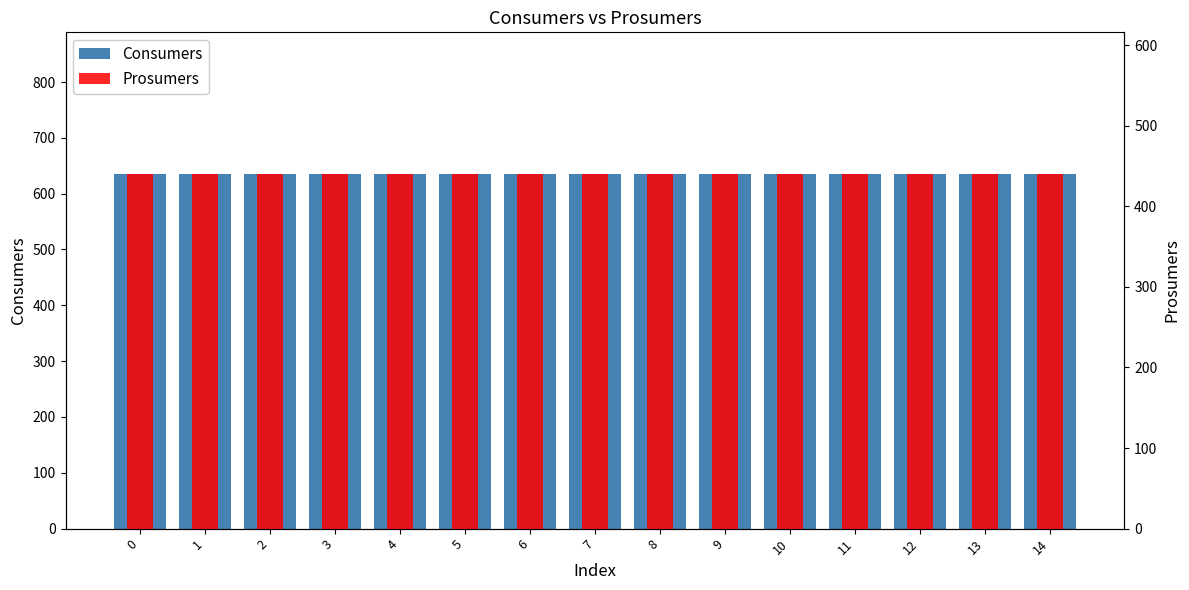

What value does the Prosumers series have at 1?

440